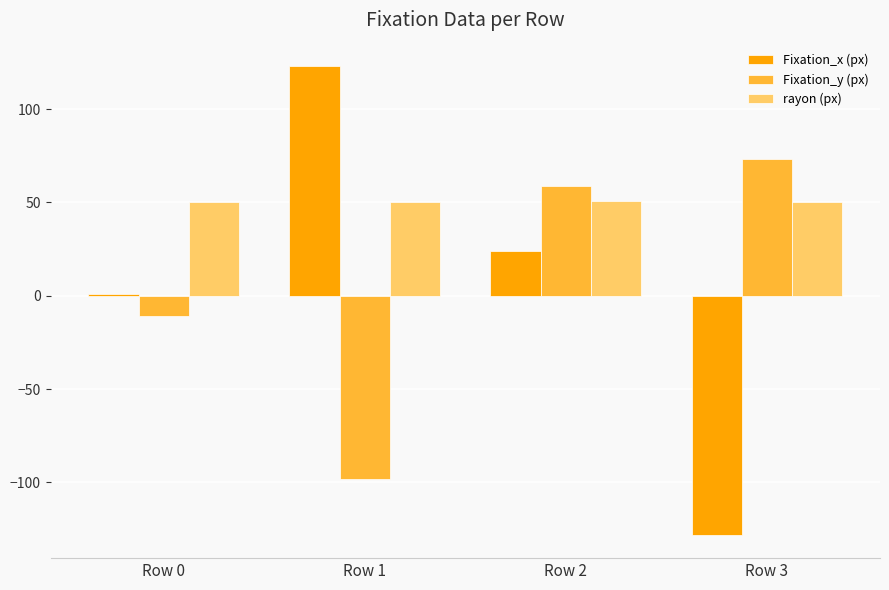

What is the difference between the highest and lowest values at Row 3?

201.0